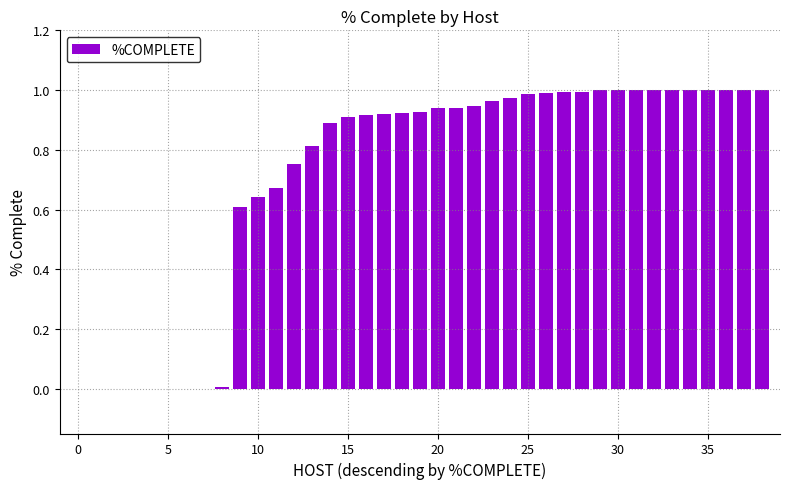

What is the sum of all values?

27.7